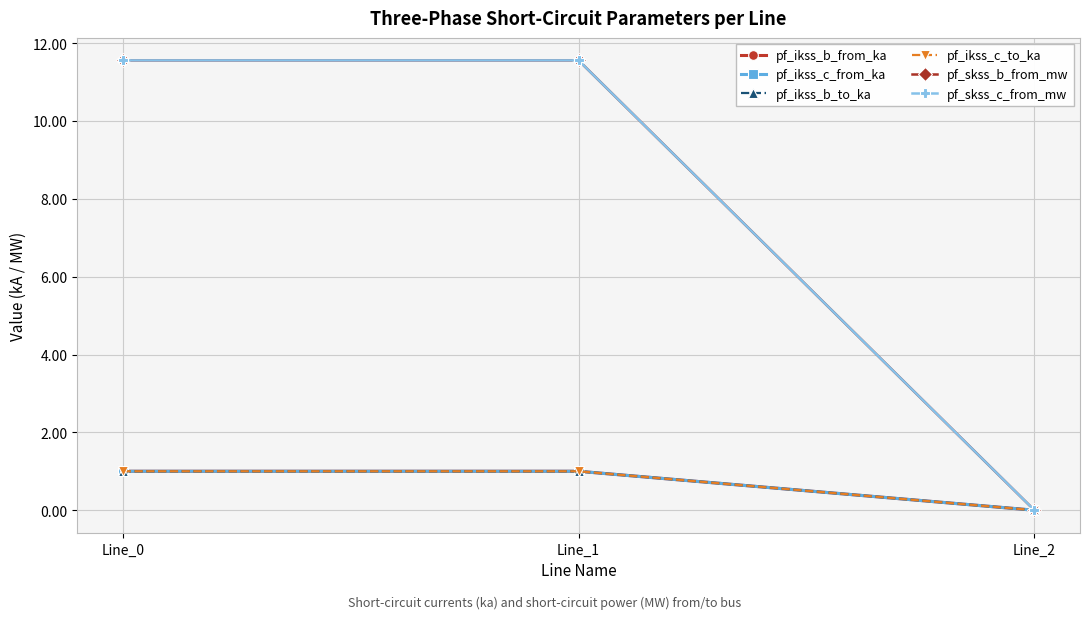

What value does the pf_ikss_b_from_ka series have at Line_1?

1.0